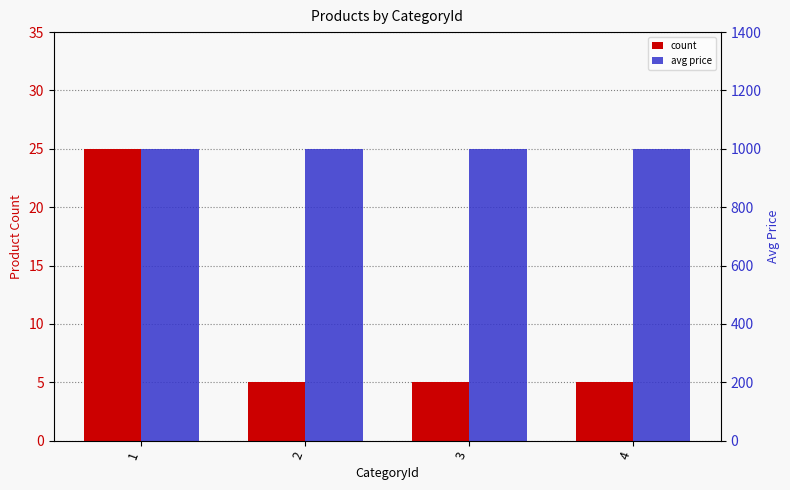

The avg price series shows 454 at 1. True or false?

False